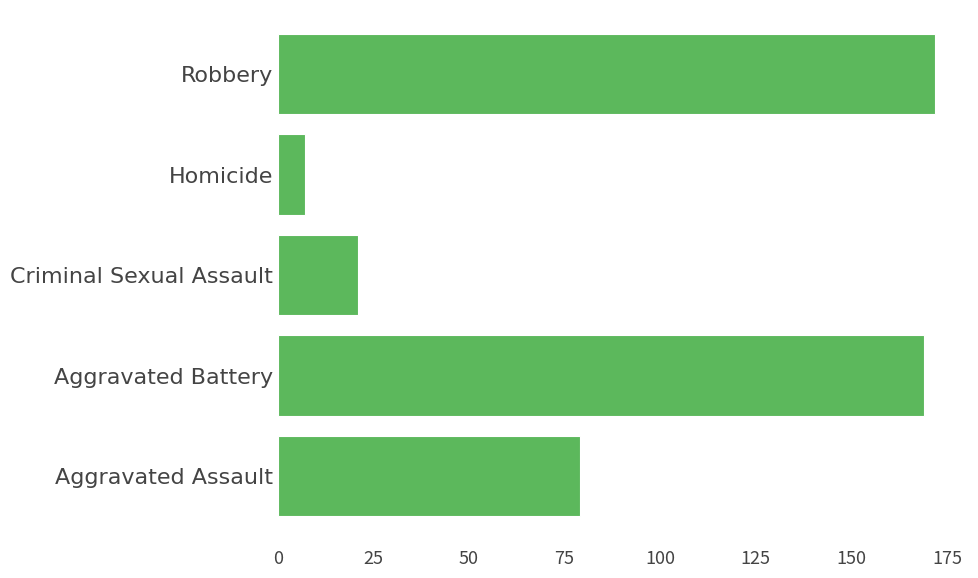

What is the difference between the maximum and minimum values?

165